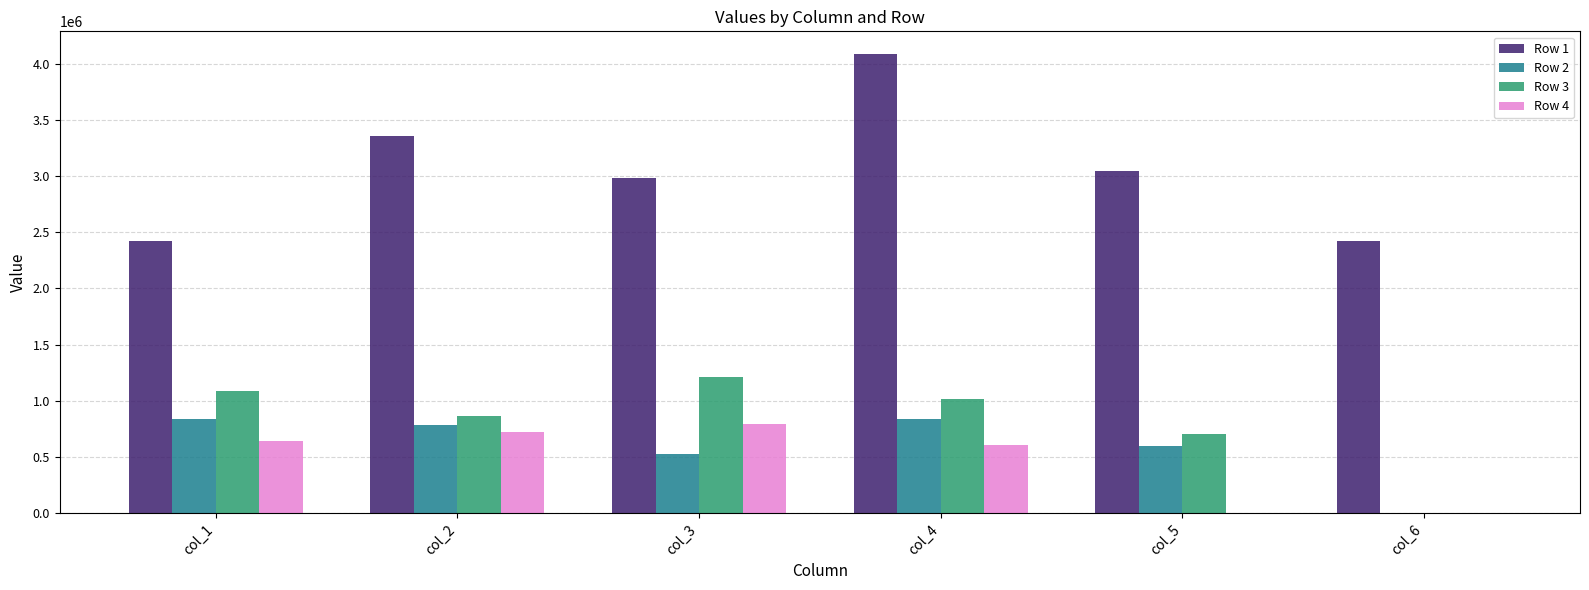

What is the sum of the Row 1 values at col_2 and col_1?

5783556.0